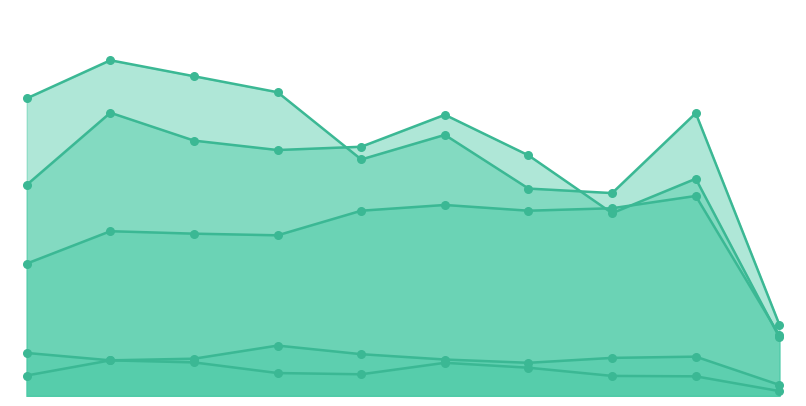

At how many categories does at least one series exceed 535?

8